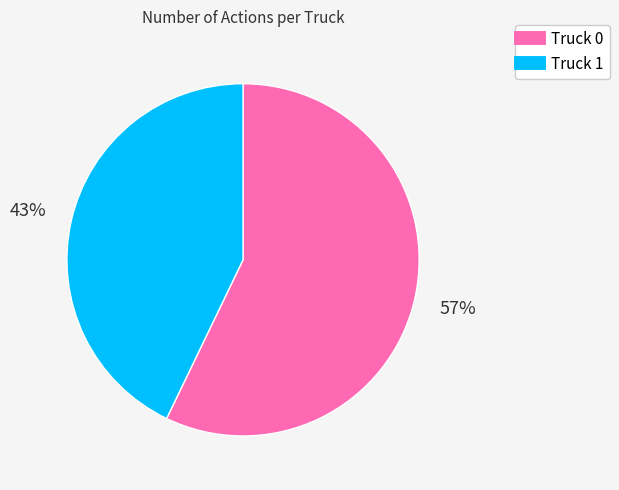

To the nearest percent, what is the average slice percentage?

50%